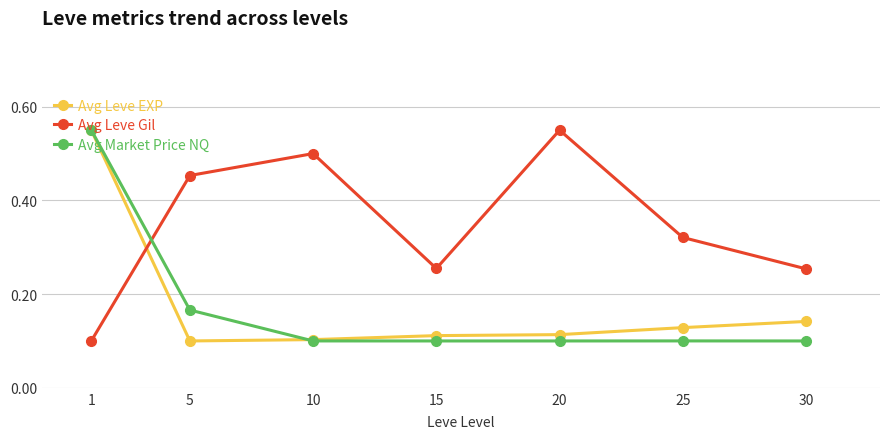

How many times do Avg Leve EXP and Avg Leve Gil cross each other?

1